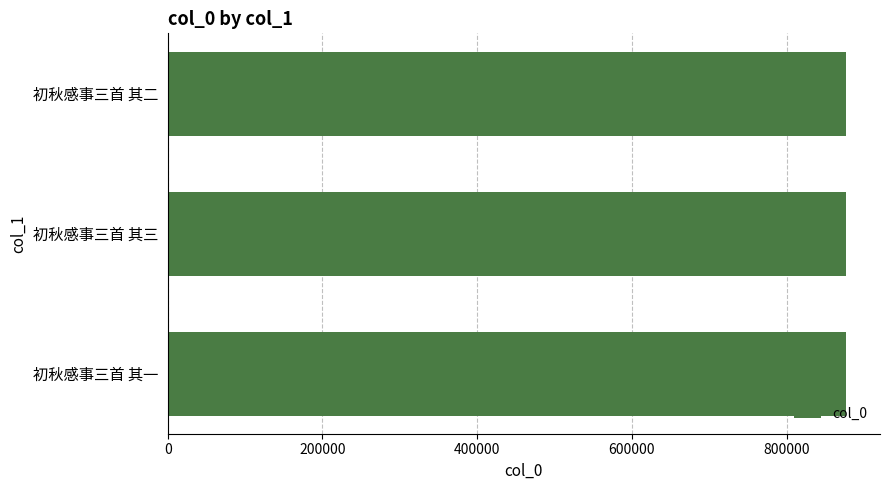

What is the average value?

876726